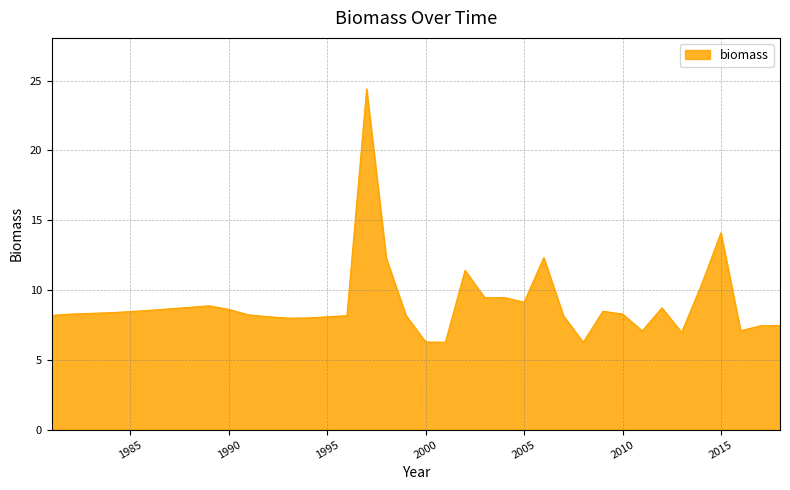

What is the greatest value displayed?

24.4